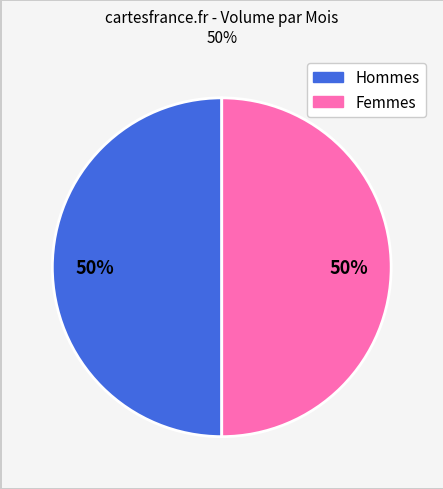

To the nearest percent, what is the average slice percentage?

50%